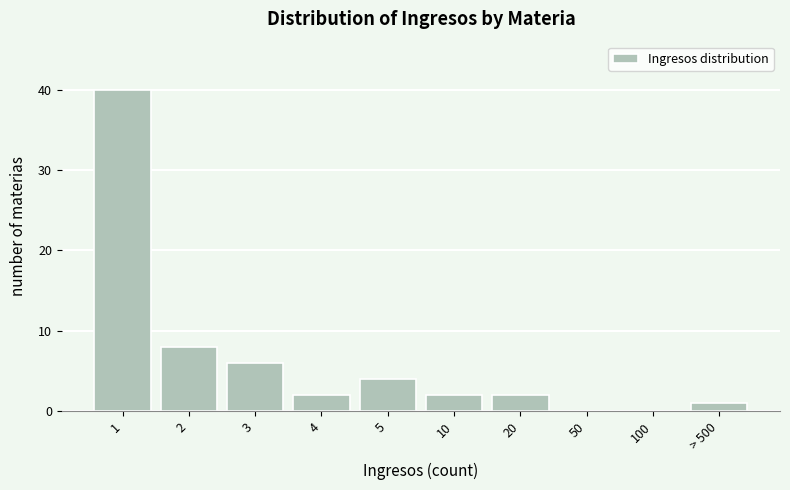

Reading right to left, list all the values displayed in this chart.

> 500=1	100=0	50=0	20=2	10=2	5=4	4=2	3=6	2=8	1=40